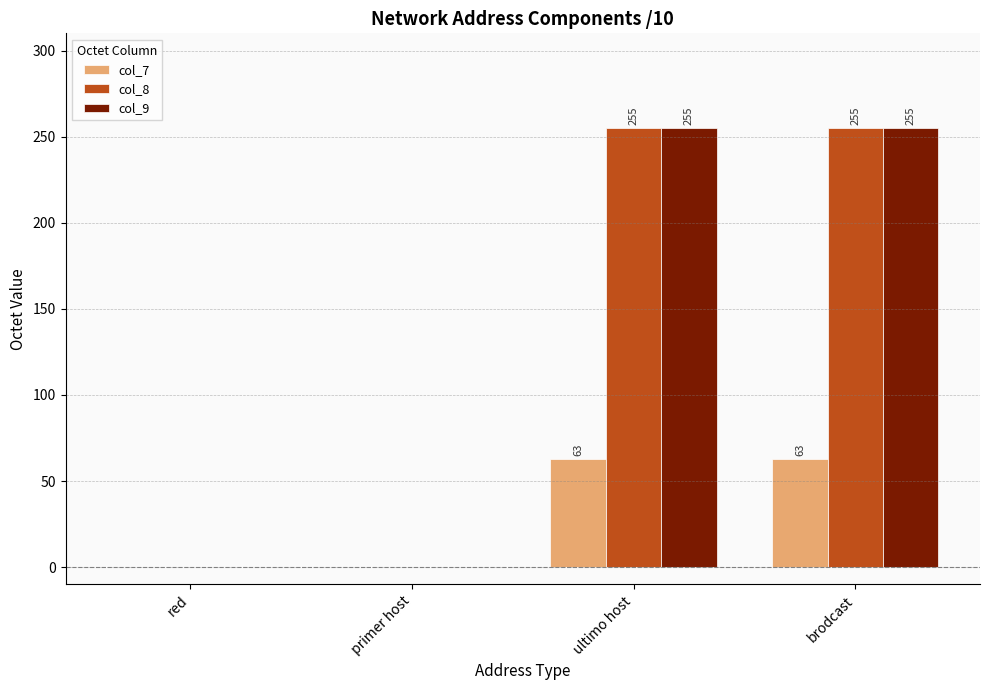

What value does the col_7 series have at ultimo host?

63